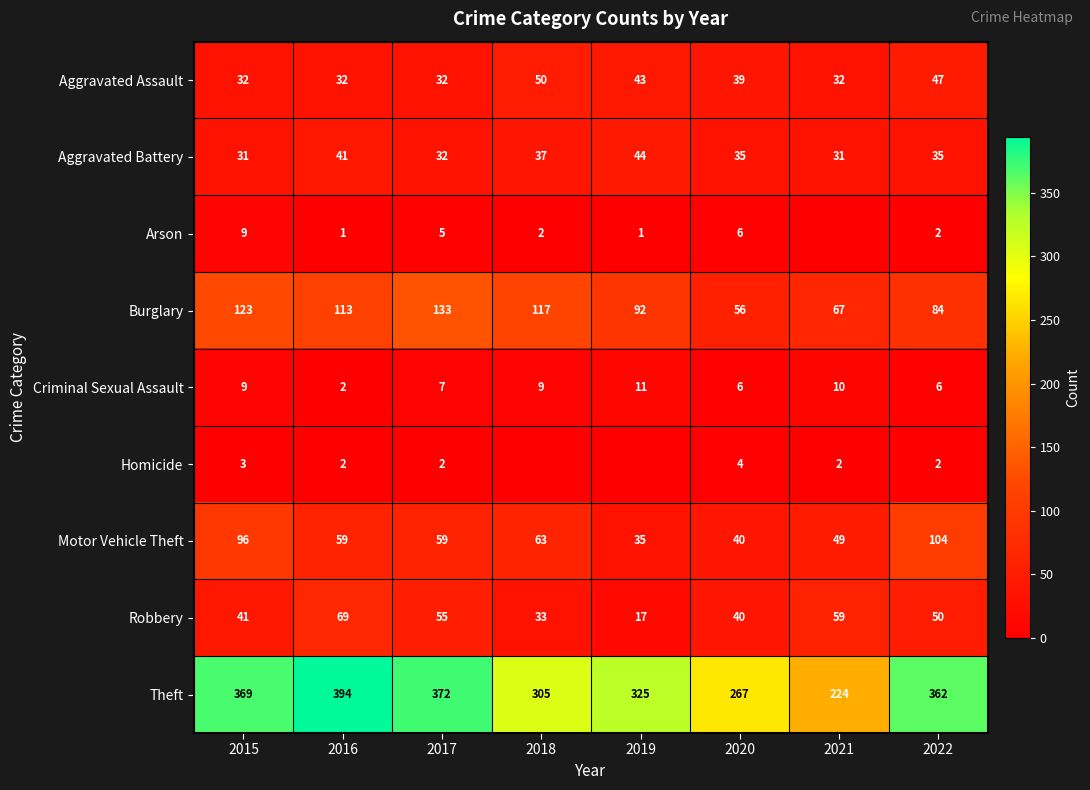

Rank the categories by Burglary value from lowest to highest.

2020, 2021, 2022, 2019, 2016, 2018, 2015, 2017